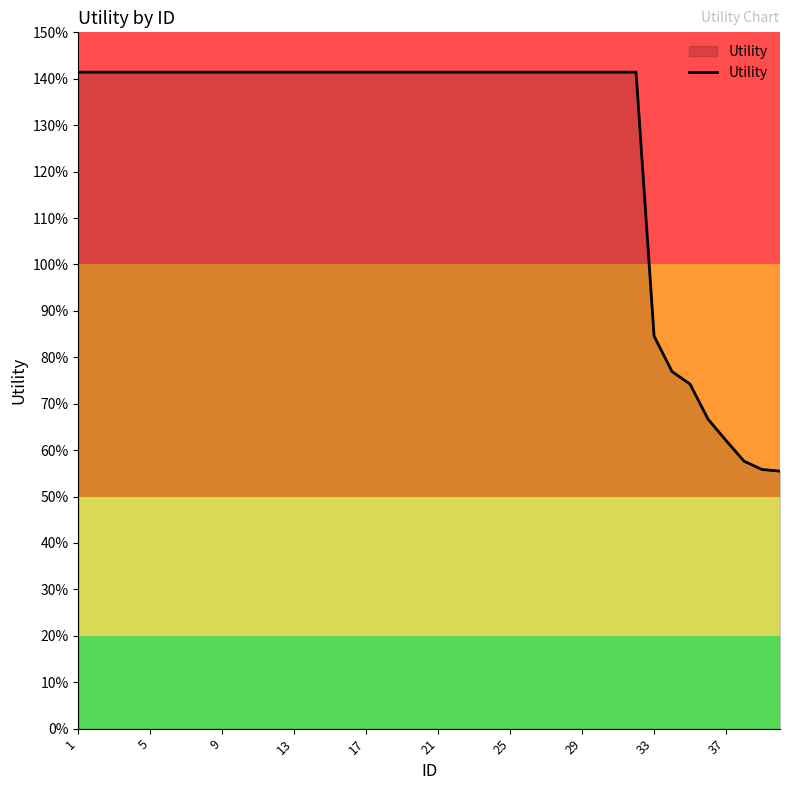

How many values are between 1 and 2?

32